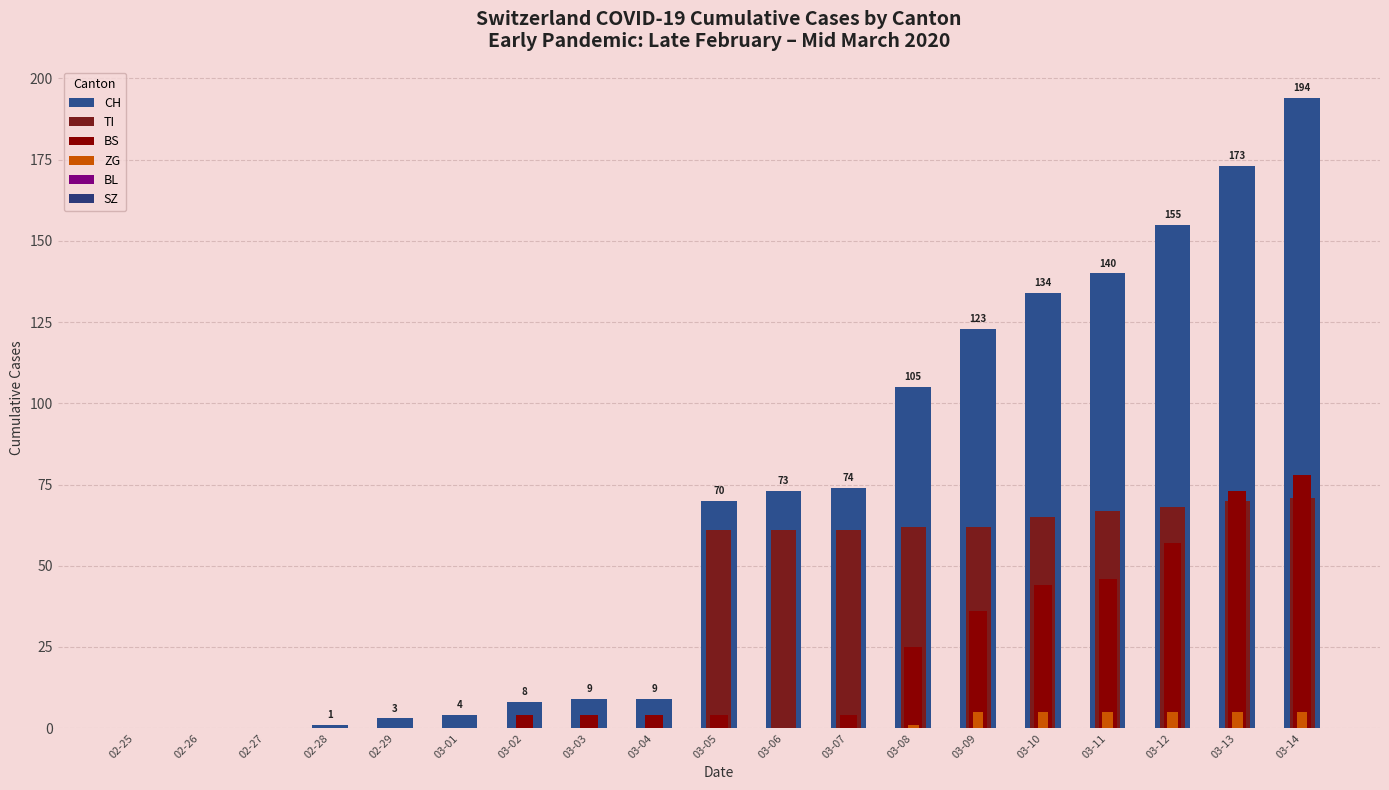

What is the difference between the second highest and minimum values in the CH series?

173